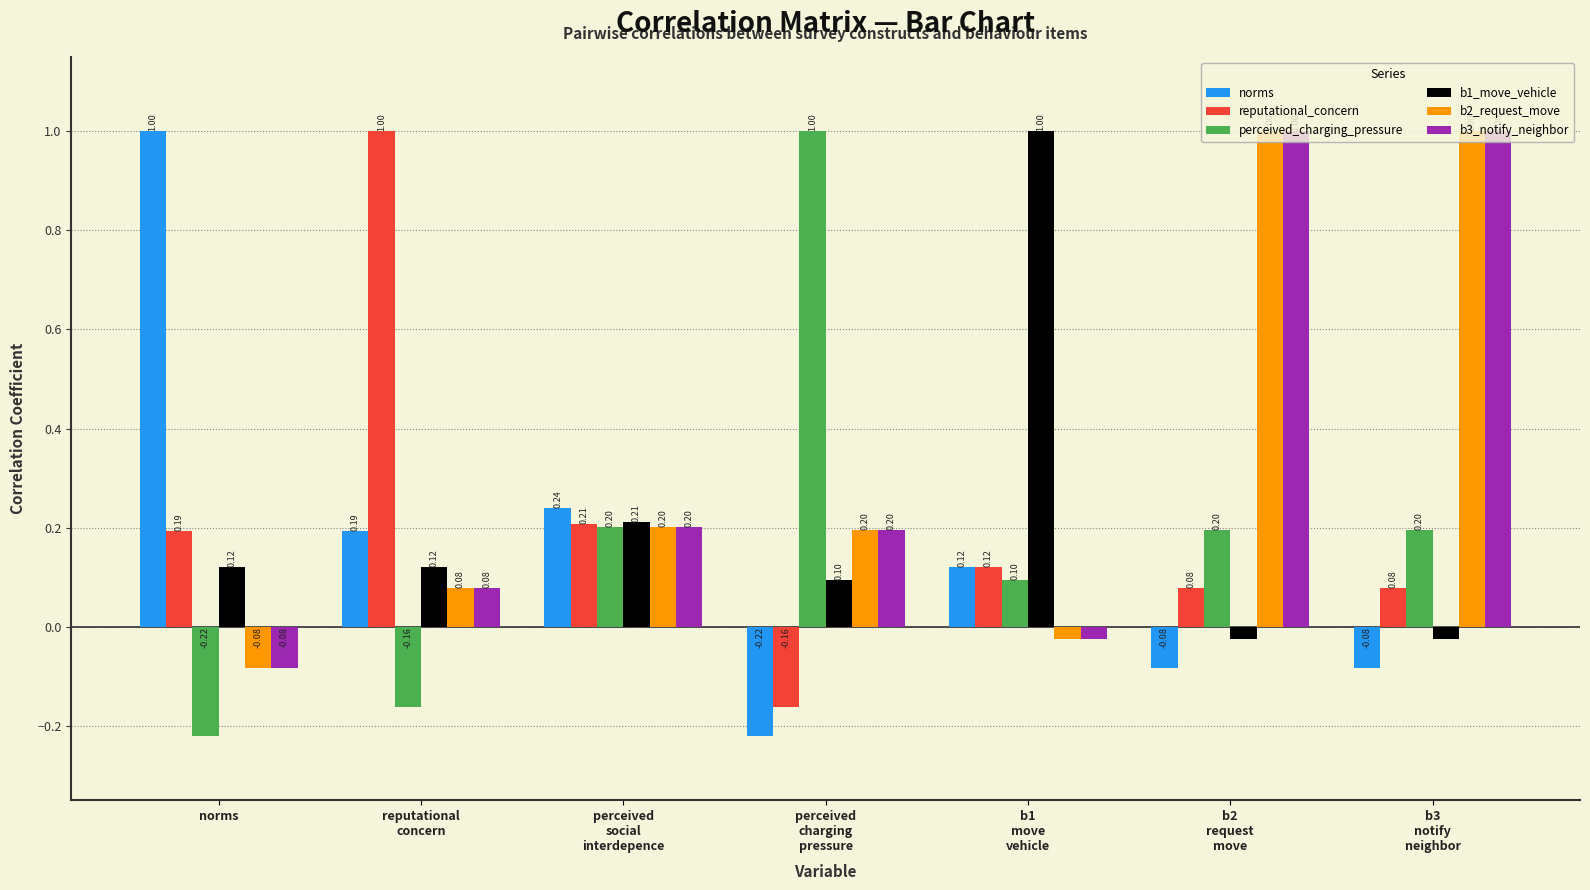

What is the difference between the highest and lowest values at b3
notify
neighbor?

1.1